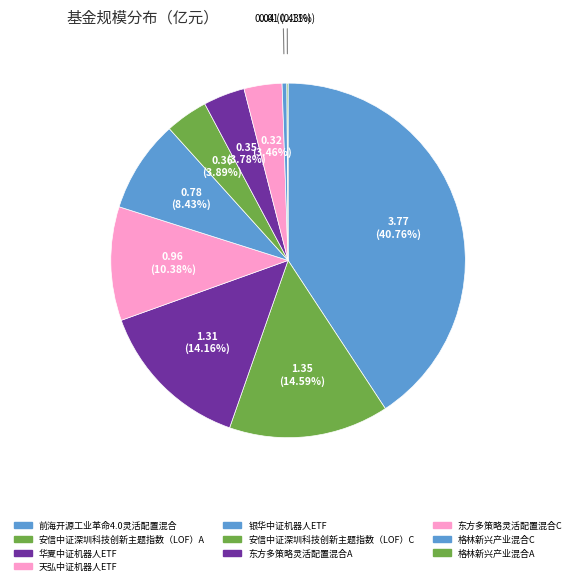

To the nearest percent, what is the difference between the largest and smallest slice percentages?

41%